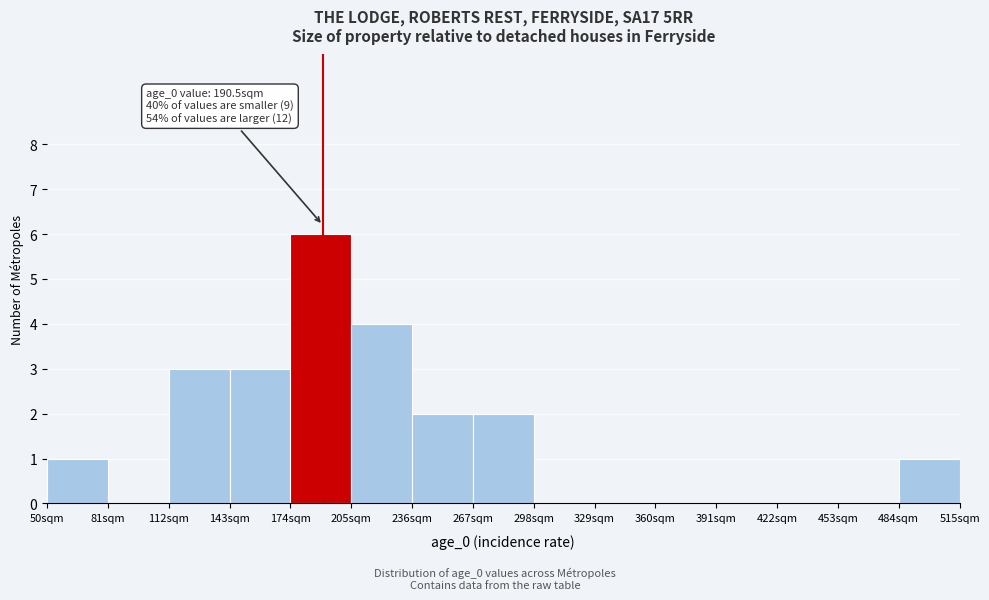

Which range on the x-axis has the tallest bar?

174 to 205